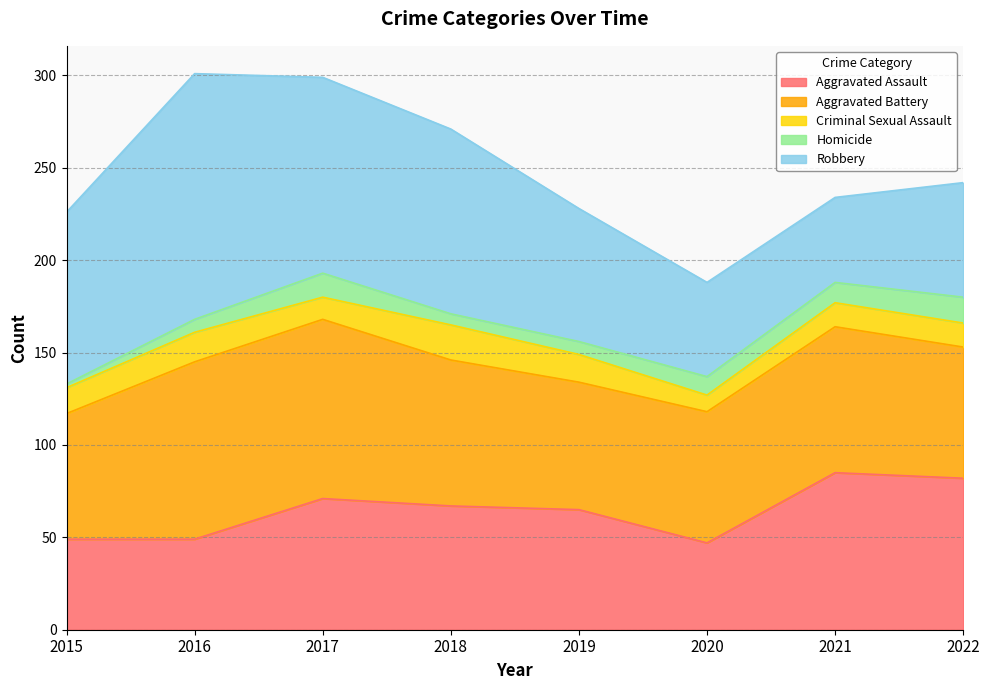

At which category does Robbery reach its first local valley?

2021